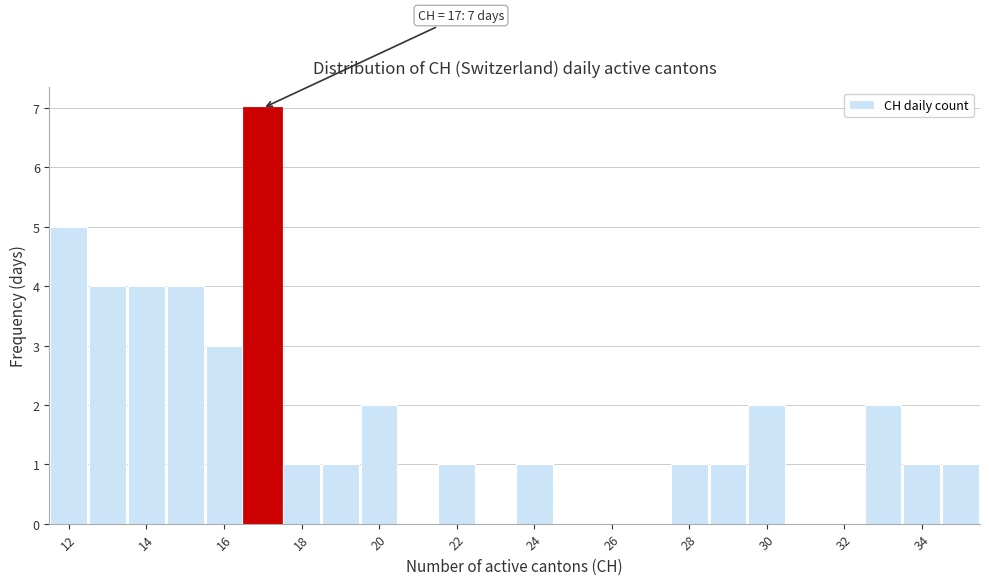

Over which range of the x-axis is the bar tallest?

16.5 to 17.5